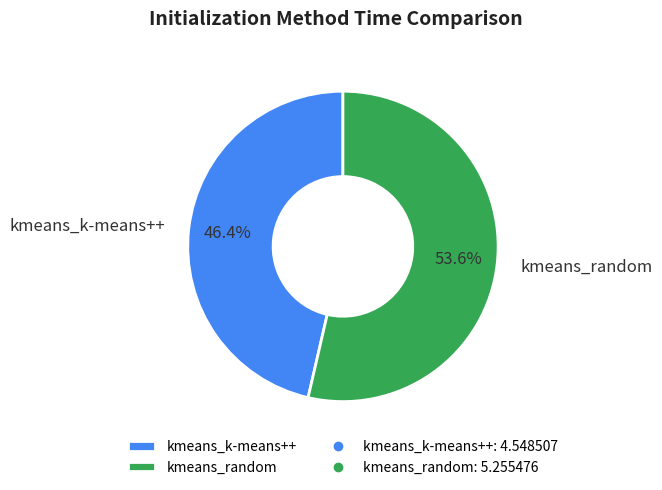

Count the number of slices in the pie.

2